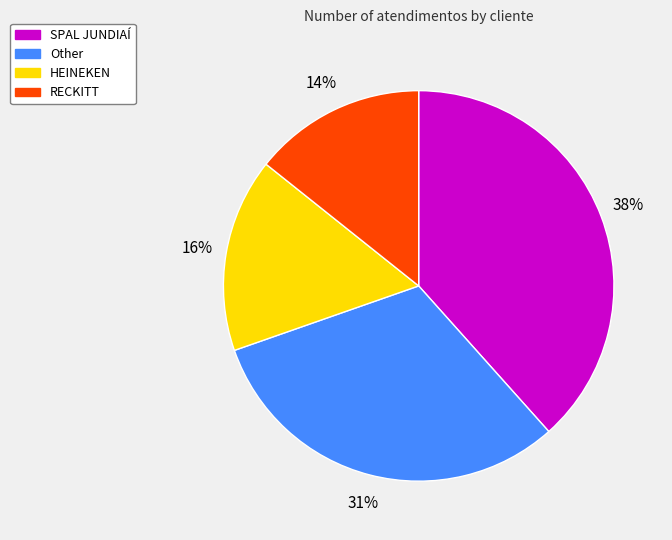

Is the sum of HEINEKEN and SPAL JUNDIAÍ greater than half?

Yes